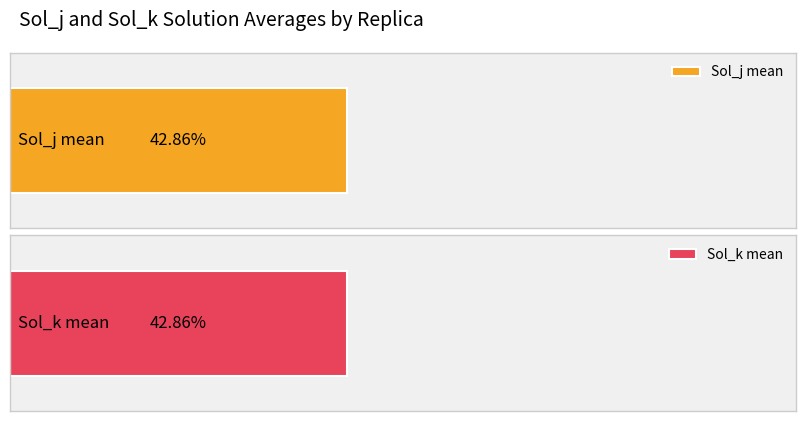

Which series has the largest range (max minus min)?

Sol_j